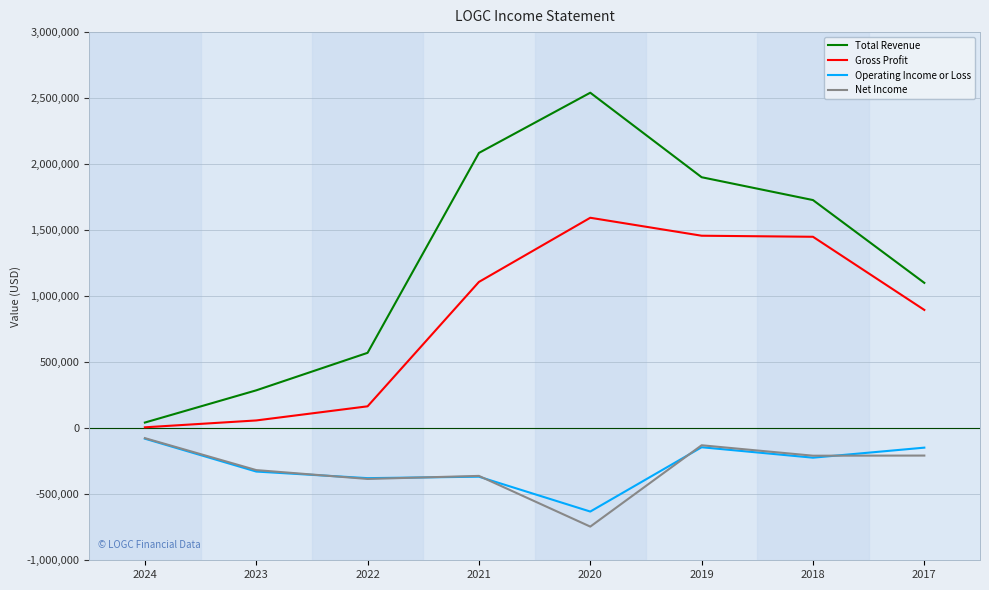

The value of Net Income at 2017 is -207000. True or false?

True